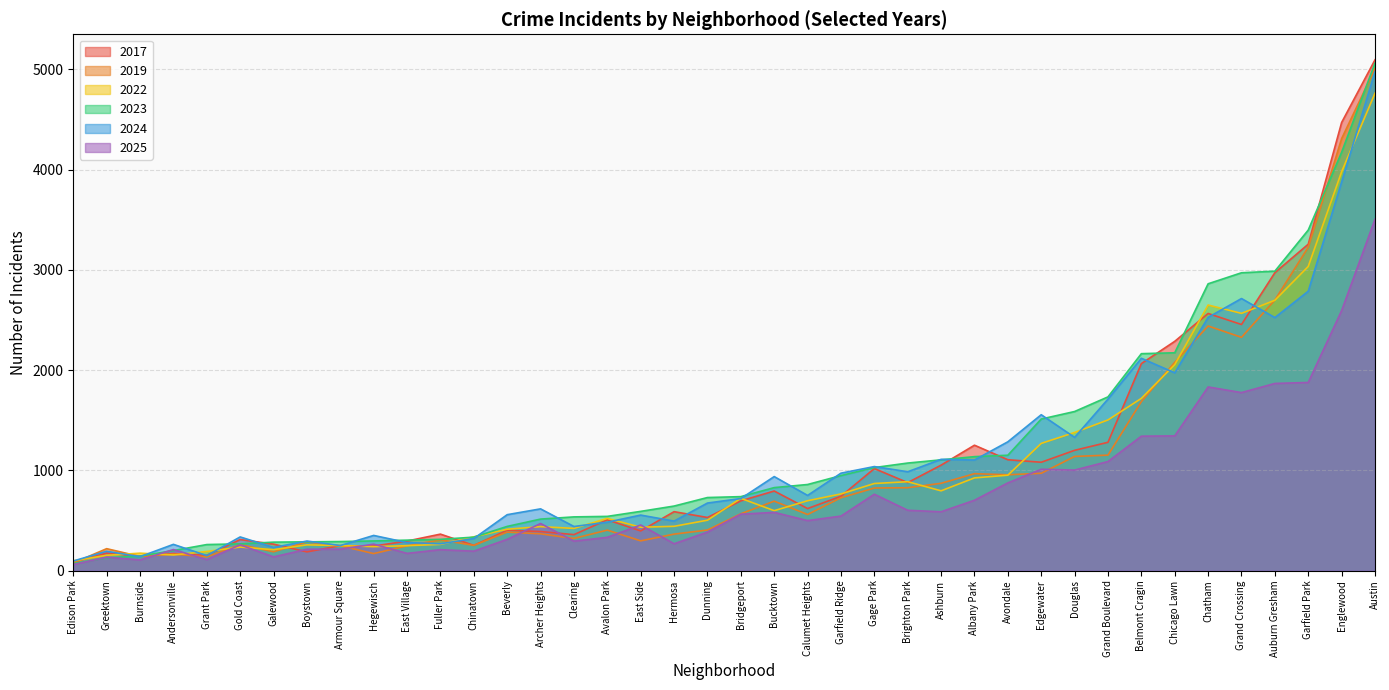

How many lines are shown in the chart?

6